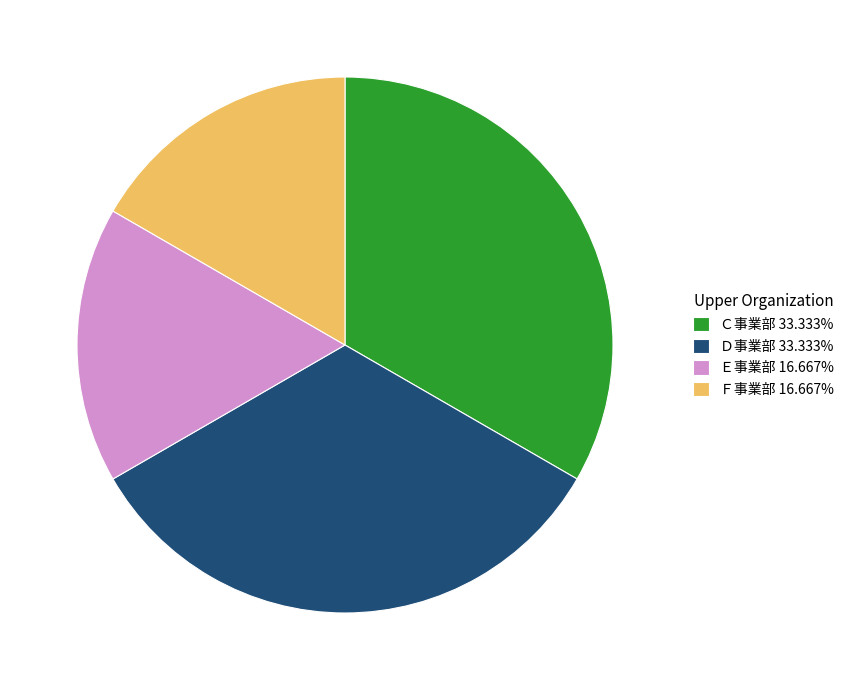

Is Ｄ事業部 33.333% the majority of the pie?

No